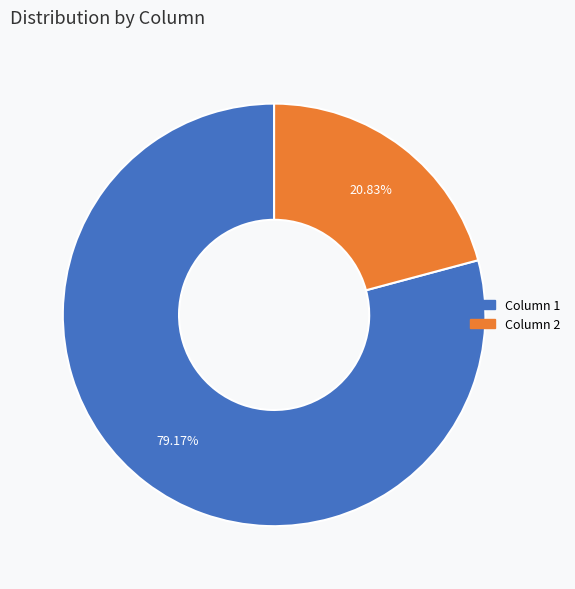

Do Column 2 and Column 1 together represent more than half of the pie?

Yes